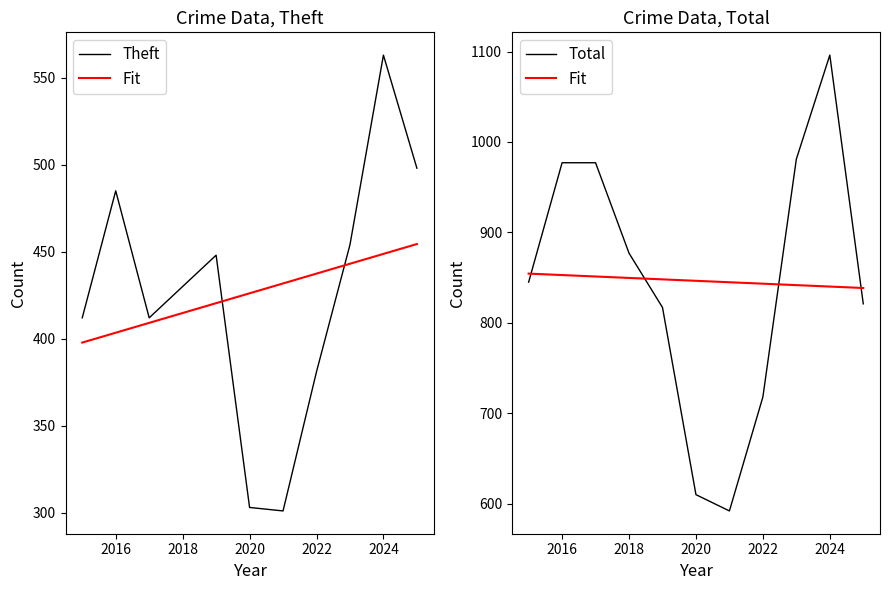

What is the average value of the Theft series?

426.1